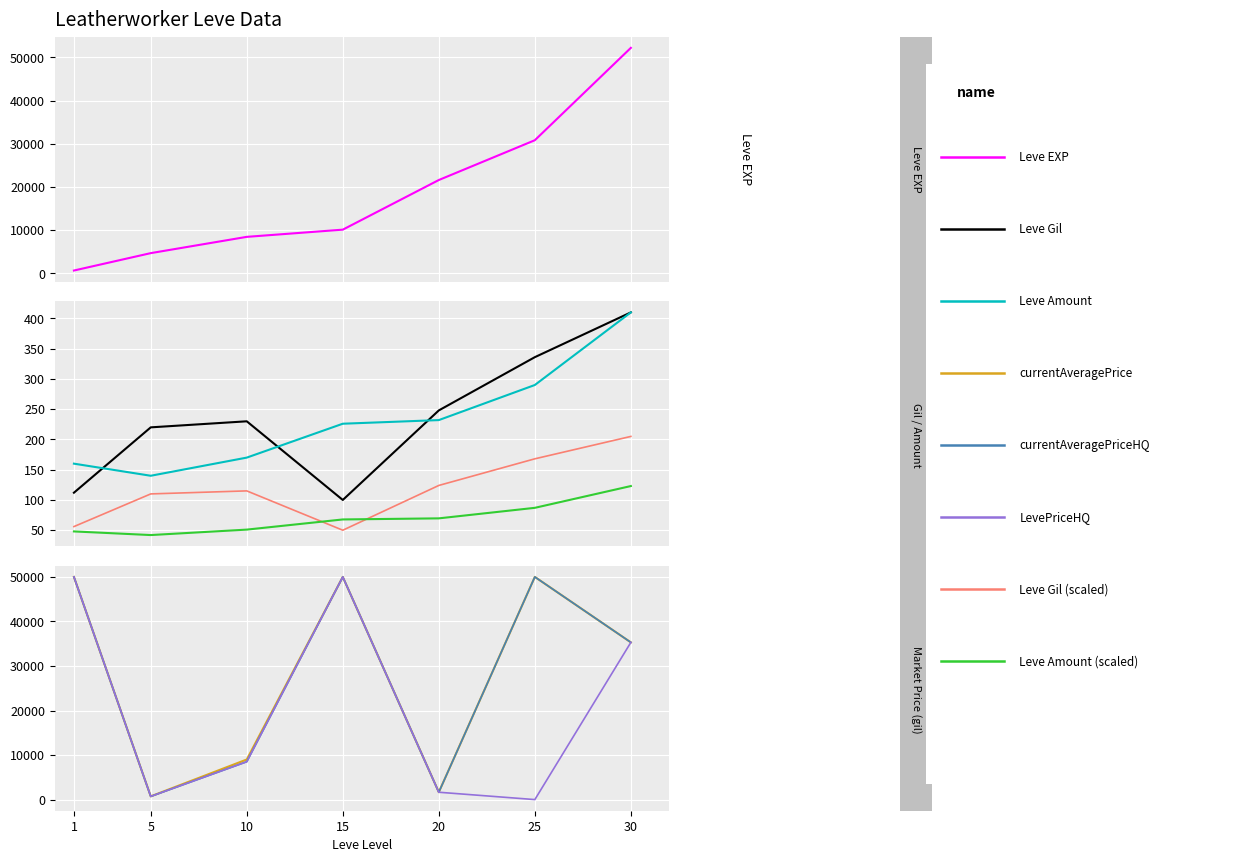

How many data points in Leve EXP are above 10100?

3